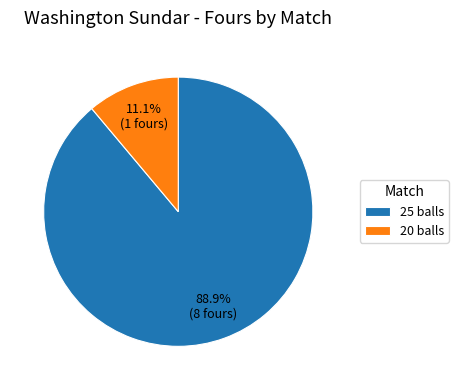

To the nearest percent, what is the difference between the largest and smallest slice percentages?

78%